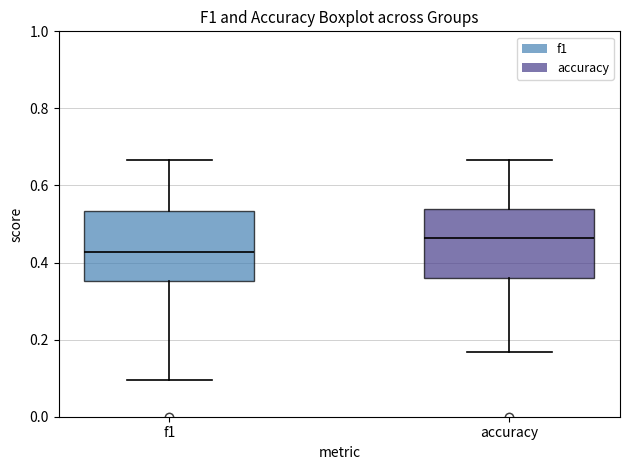

Reading left to right, transcribe this box plot: for each box, give where its median line is, the range the box spans, and where its two whiskers end, as read against the y-axis. The values are not printed on the chart, so give them approximately, as read against the axis.

f1: median 0.42, box 0.36 to 0.54, whiskers 0.10 to 0.66
accuracy: median 0.46, box 0.36 to 0.54, whiskers 0.16 to 0.66